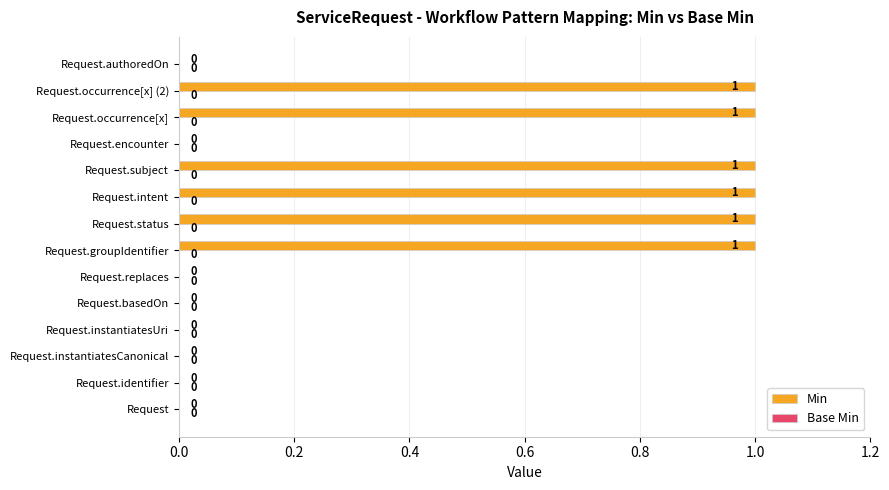

What is the sum of all values?

6